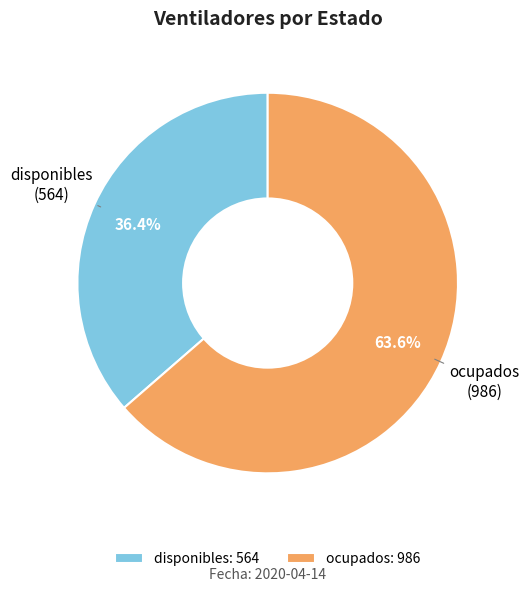

Rank the categories by value from highest to lowest.

ocupados, disponibles